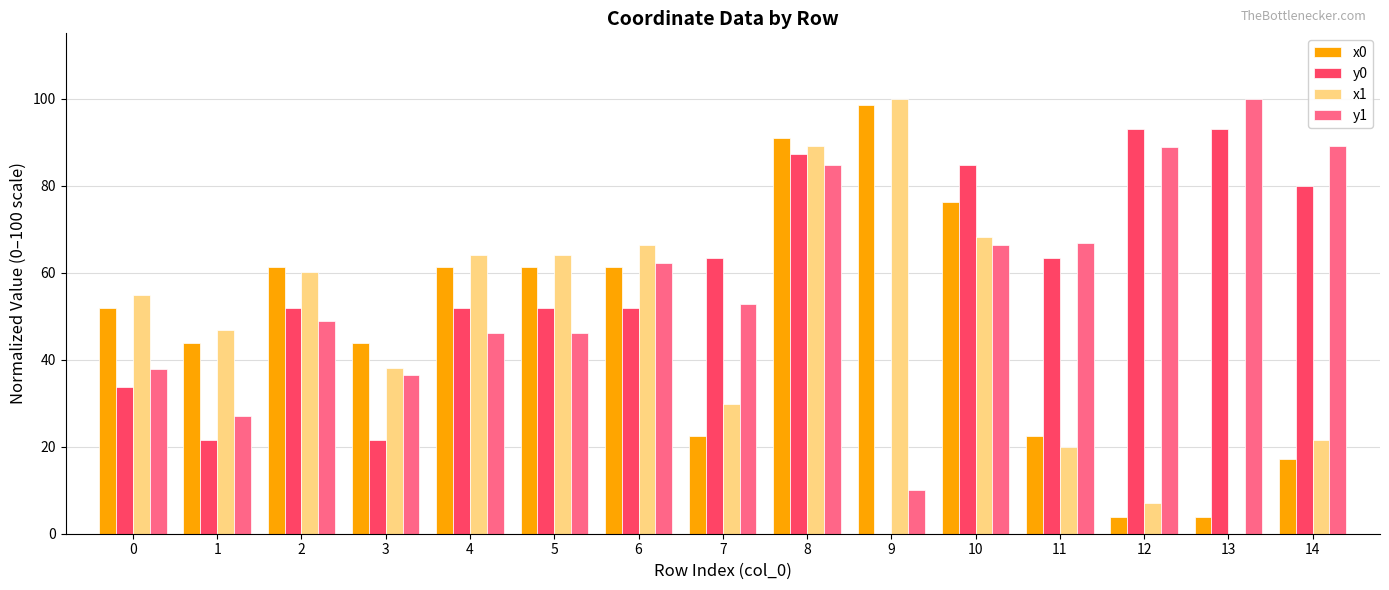

What is the sum of all y0 values?

849.0